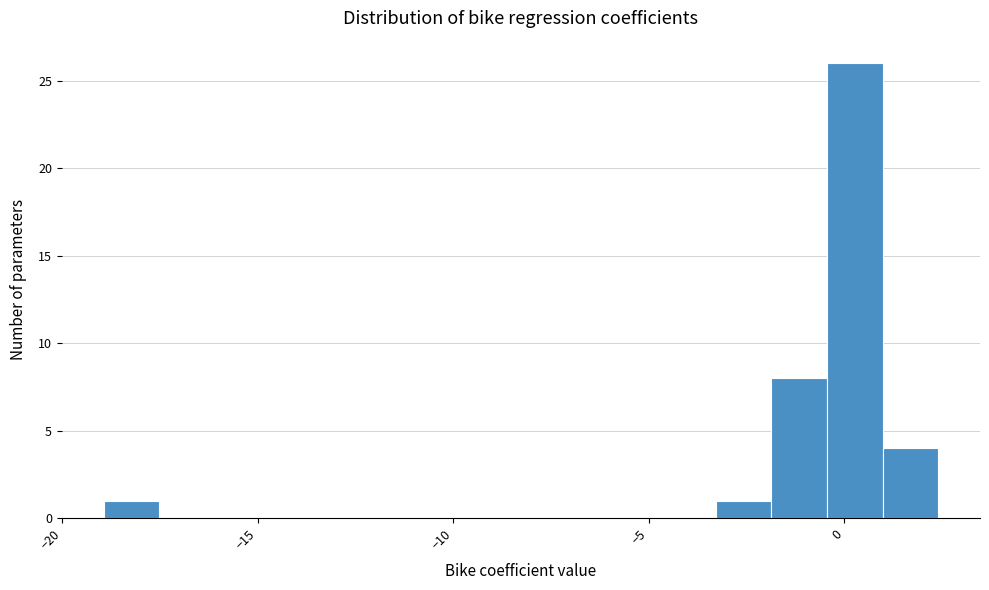

Around what value on the x-axis is the tallest bar? Give the approximate position of its centre, as read against the axis.

0.5